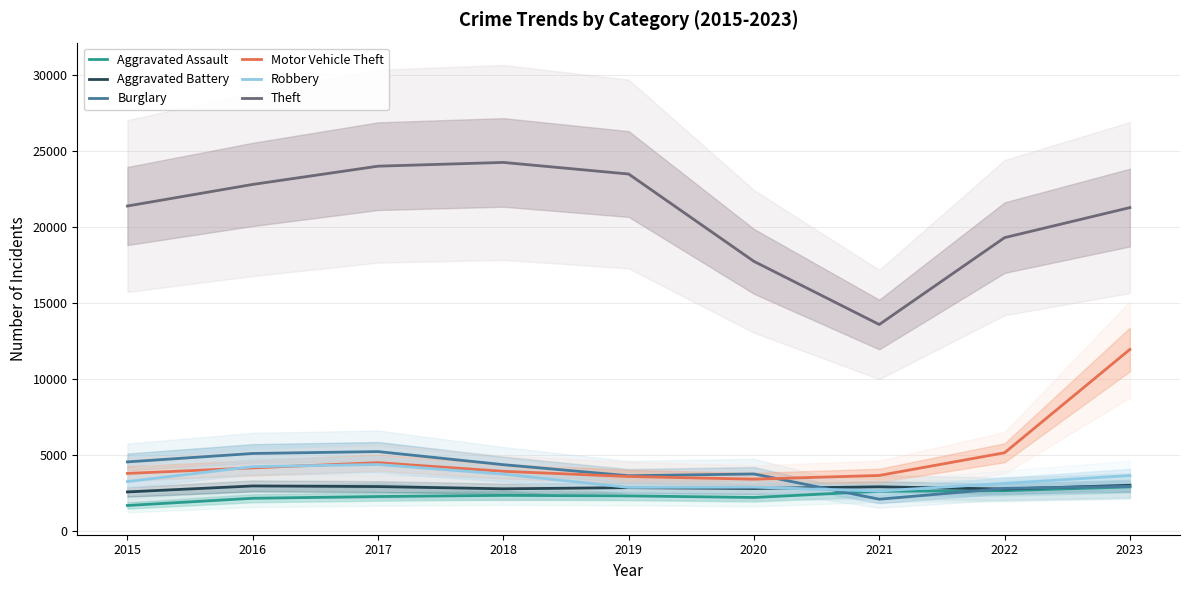

List the labels in order of Aggravated Assault value, smallest first.

2015, 2016, 2020, 2017, 2019, 2018, 2021, 2022, 2023